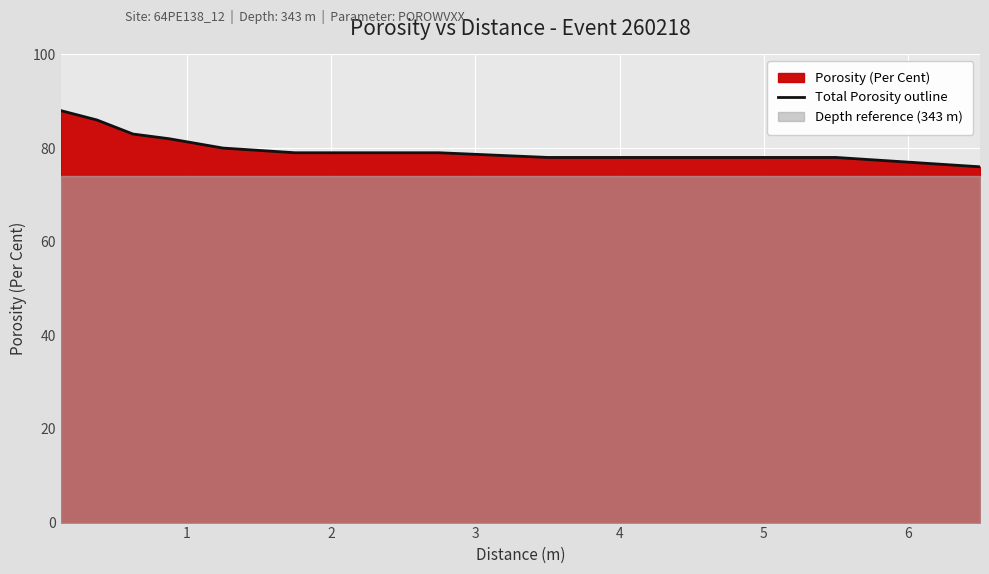

What is the average value?

80